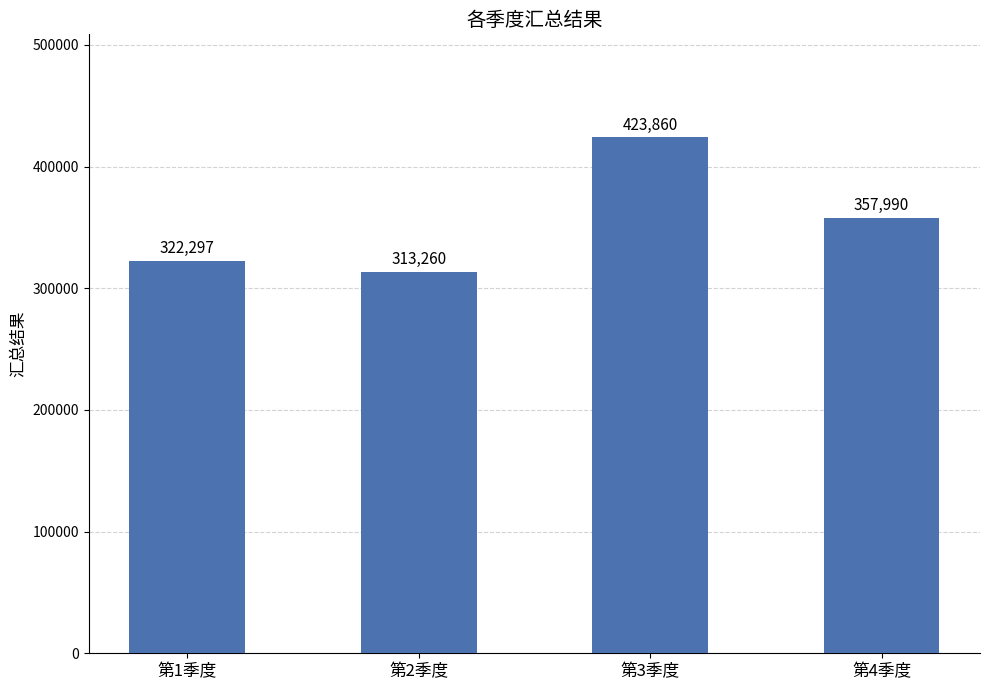

How many values are below 357990?

2